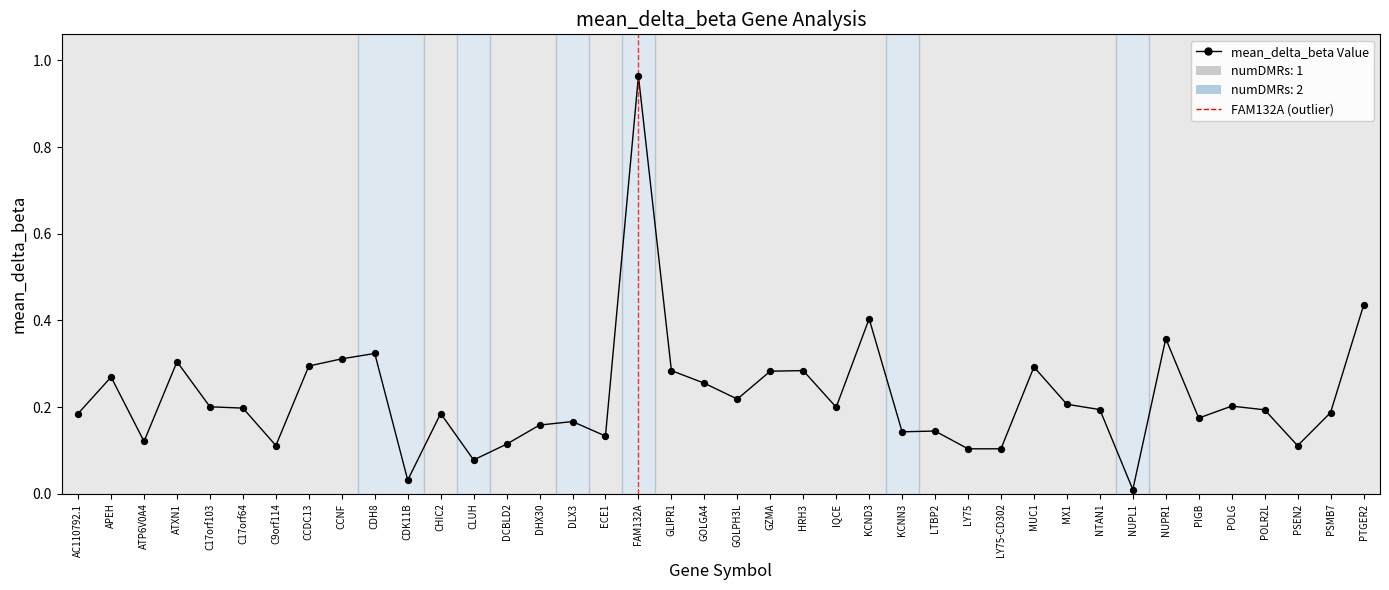

Between CDH8 and C17orf64, which is larger?

CDH8